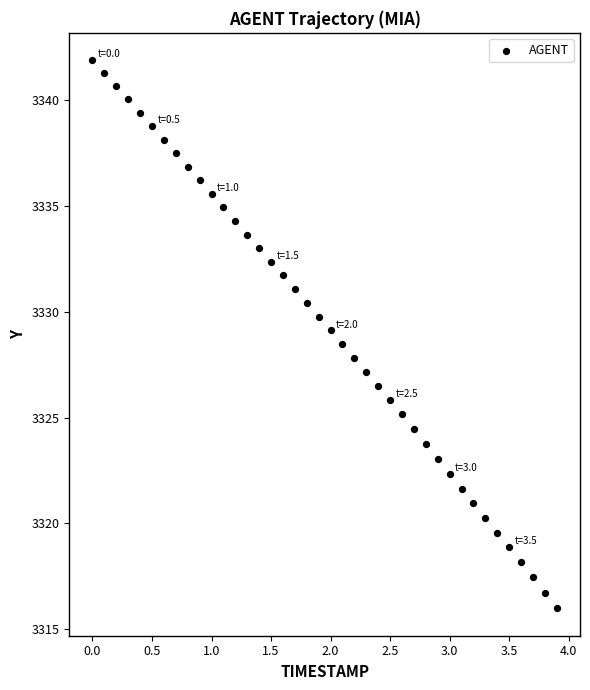

What is the range of X values (max minus min)?

3.9